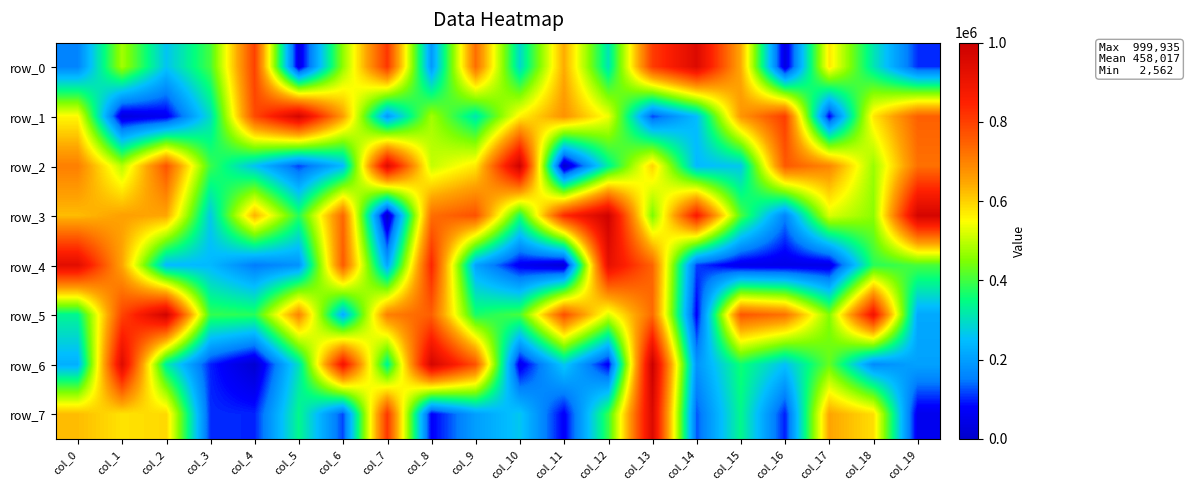

At which label does row_4 first exceed 242594?

col_0